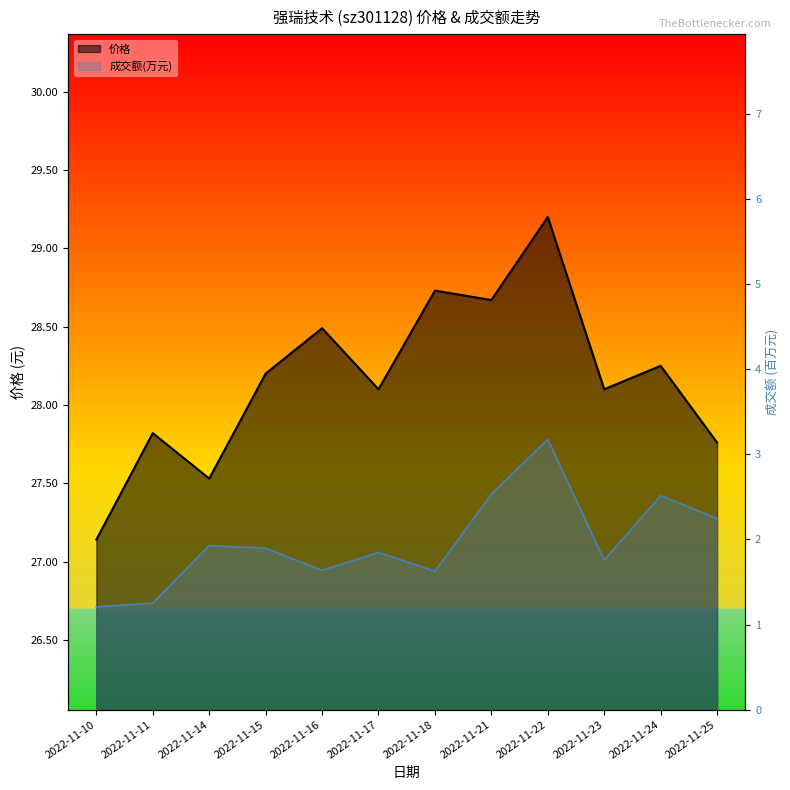

Between 2022-11-16 and 2022-11-17, which series saw the biggest shift?

价格